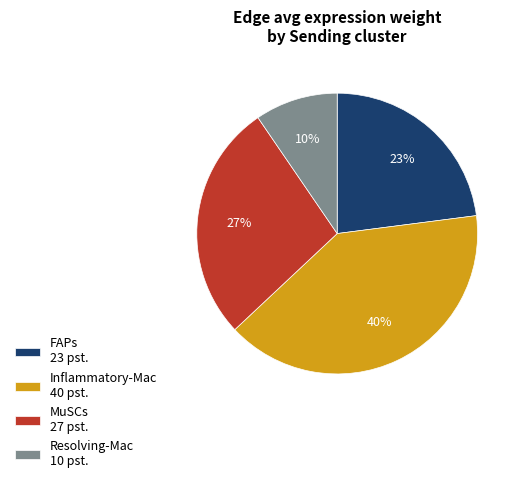

How many slices are in this pie chart?

4